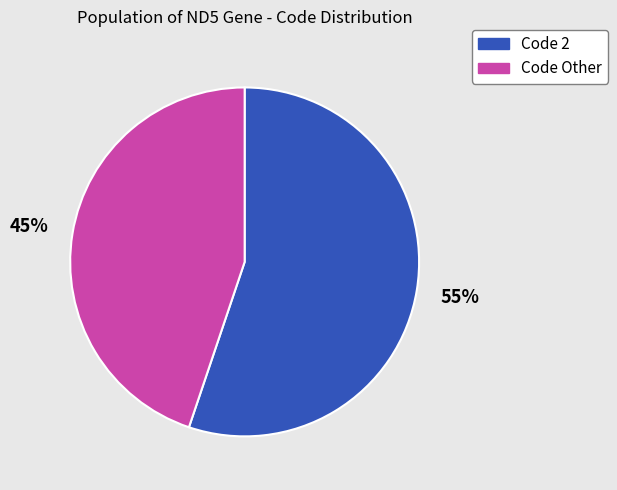

True or false: Code 2 accounts for 44% of the total.

False